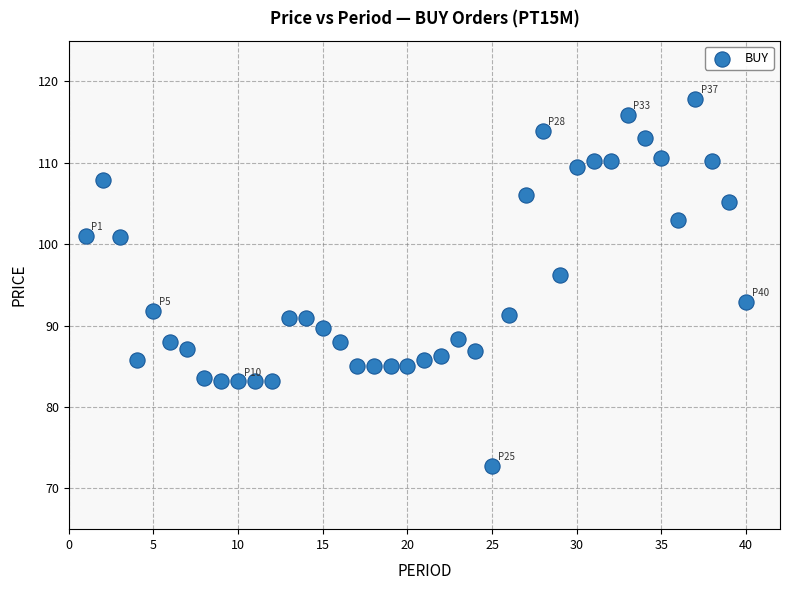

What is the range of X values (max minus min)?

39.0